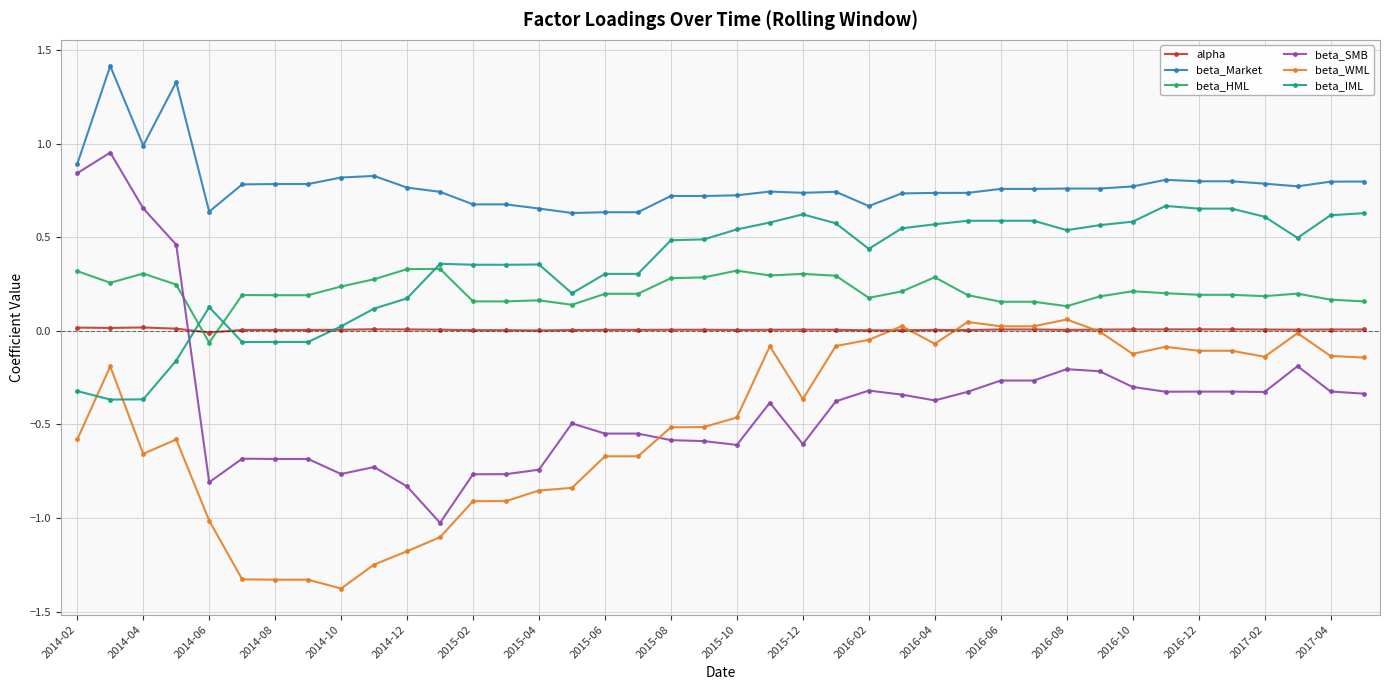

Does the chart have visible grid lines?

Yes